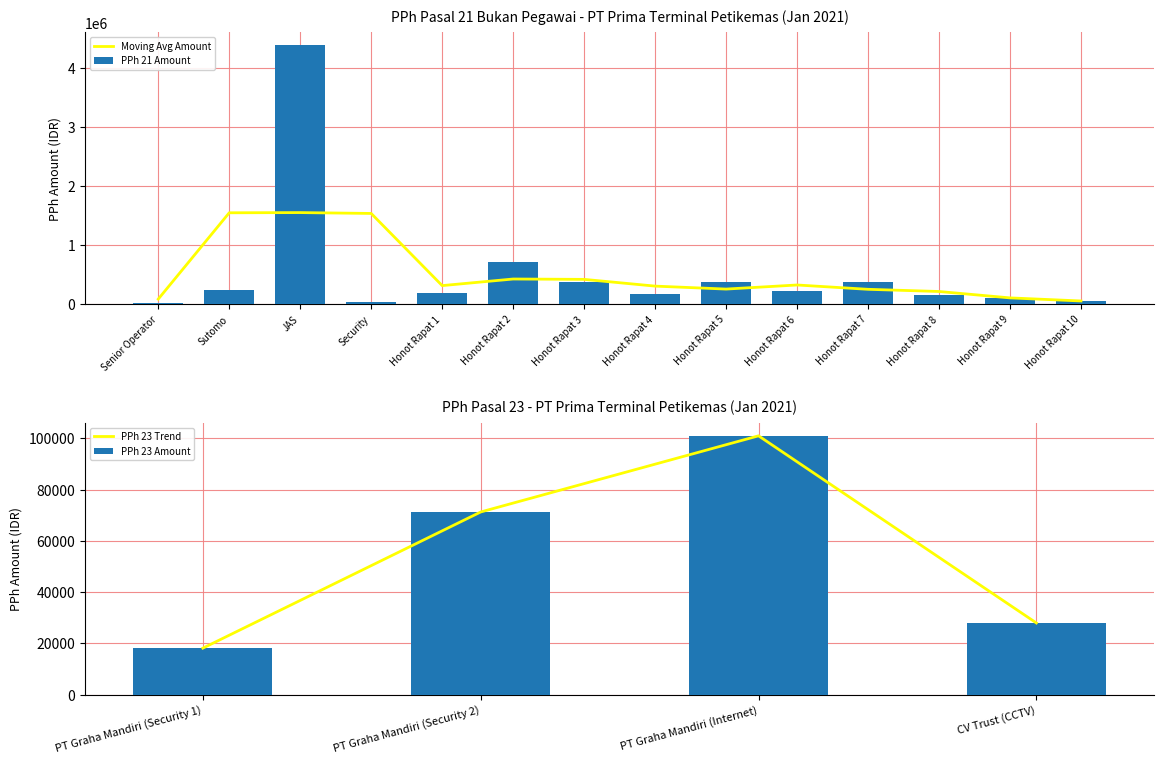

What is the ratio of the value at Honot Rapat 5 to the value at Honot Rapat 9?

3.5